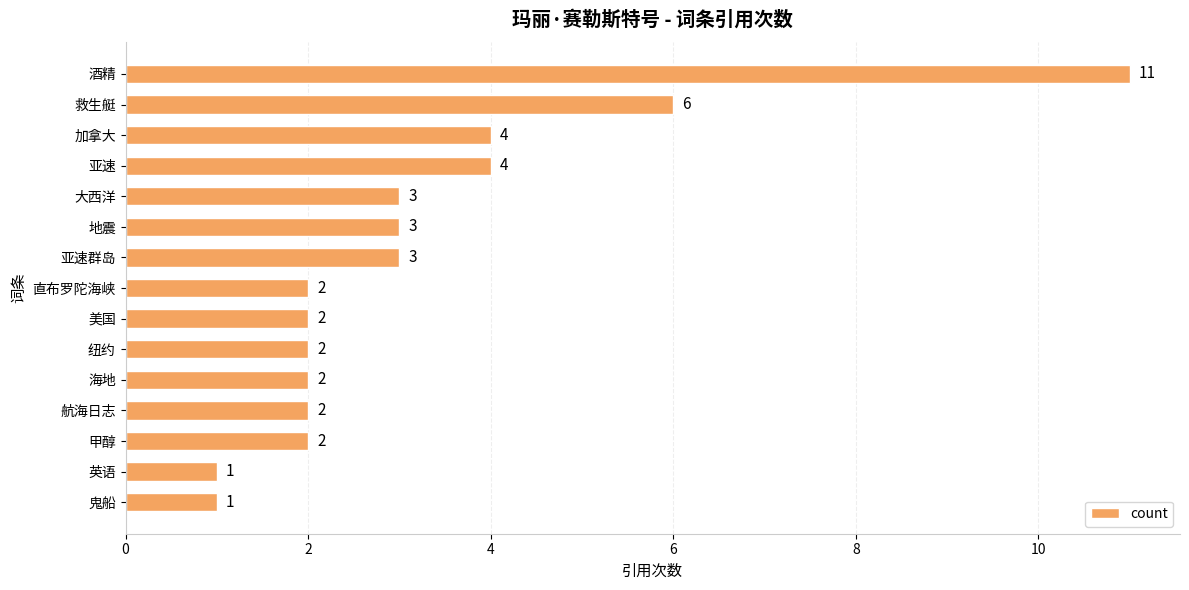

What is the greatest value displayed?

11